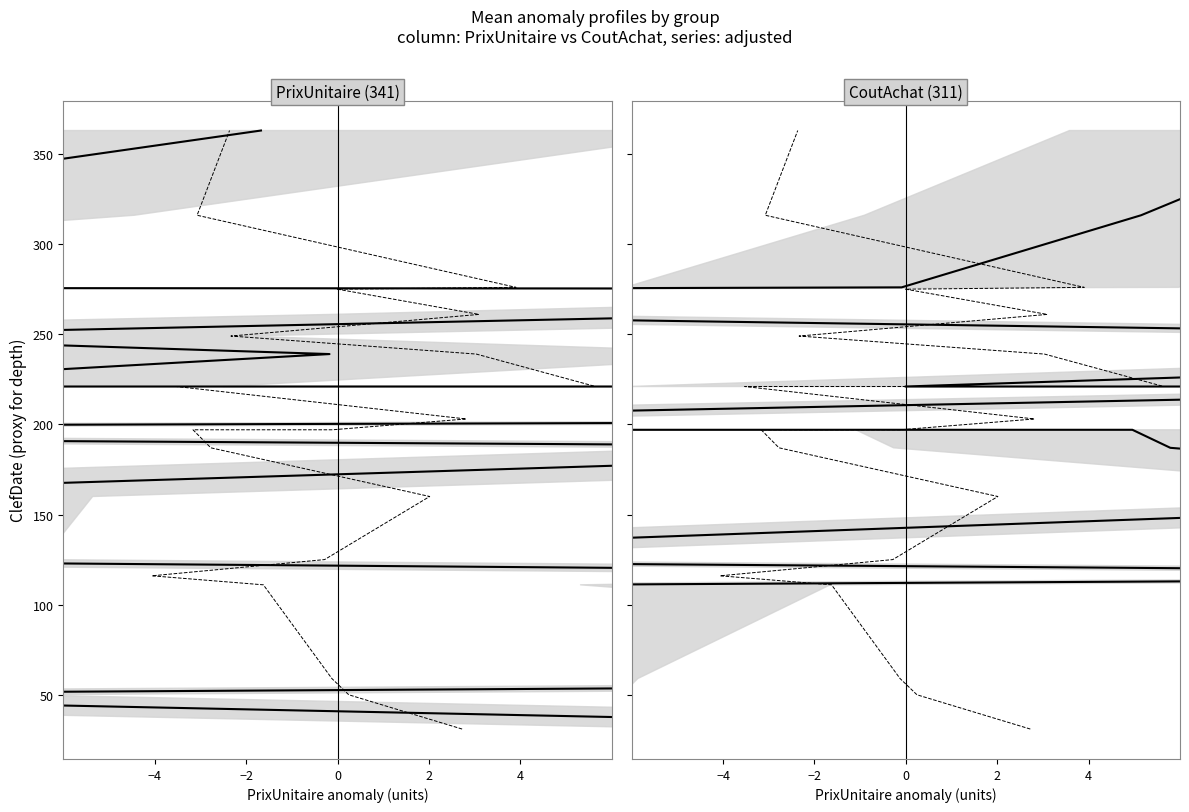

True or false: Remise and CoutAchat intersect in this chart.

False